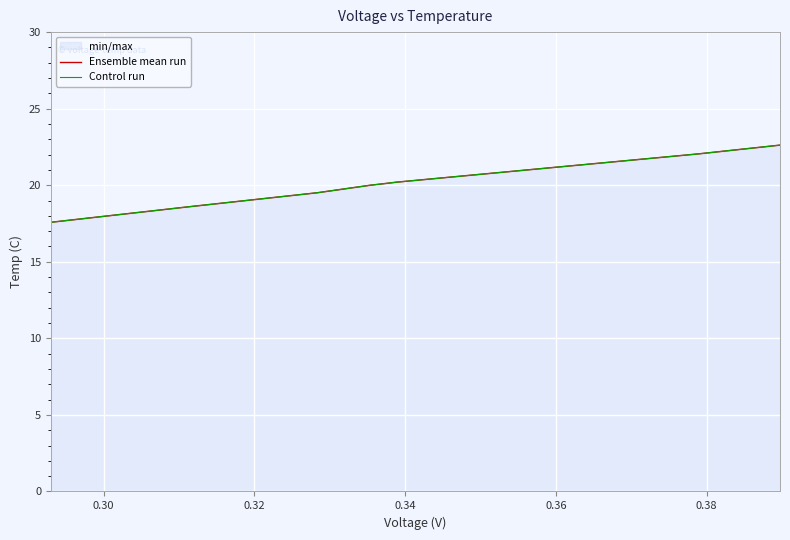

What is the average value of the Control run series?

20.1